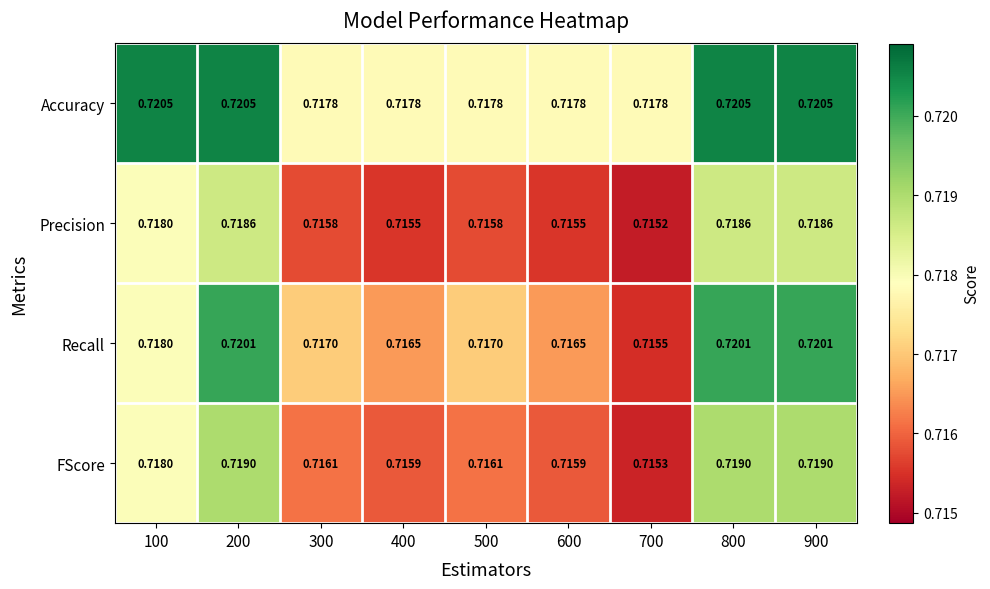

Is the value of Accuracy at 100 greater than the value of Precision at 600?

Yes